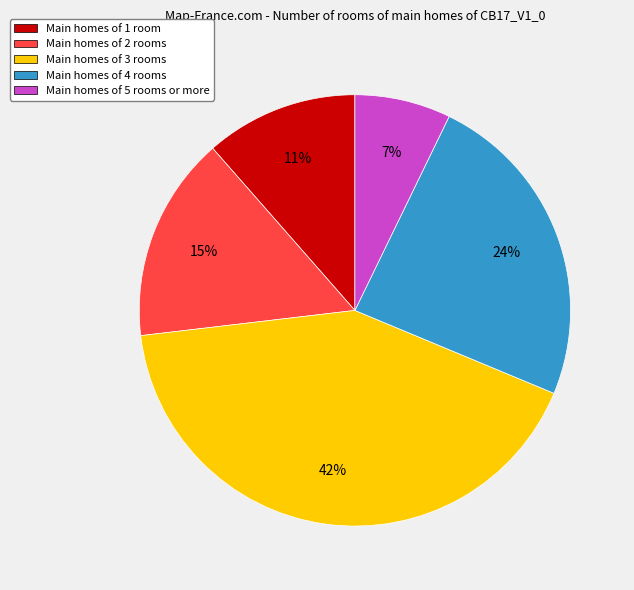

Count the number of slices in the pie.

5